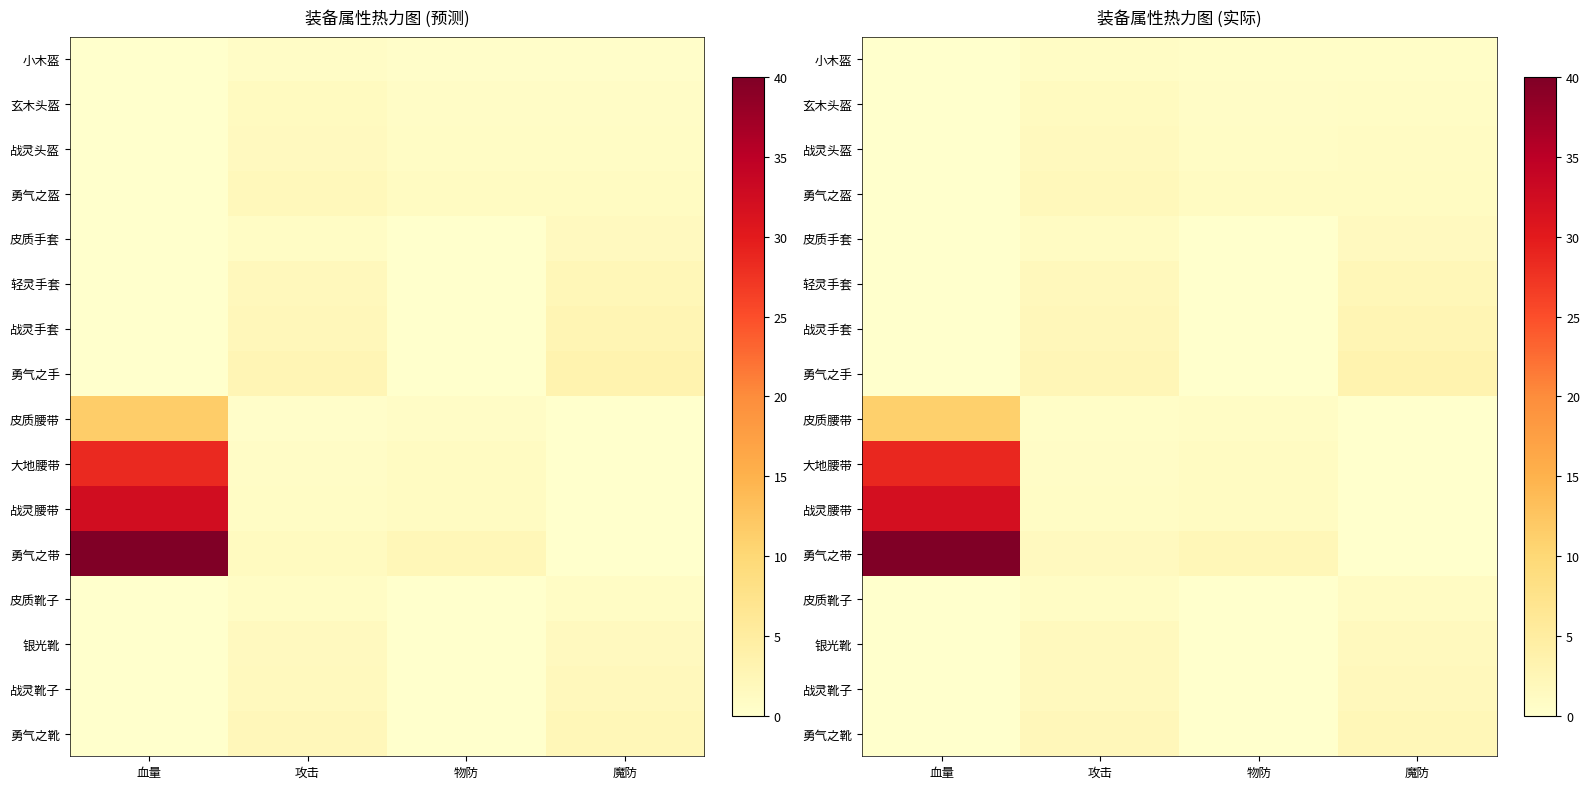

What is the sum of the 勇气之盔 values at 物防 and 攻击?

3.0